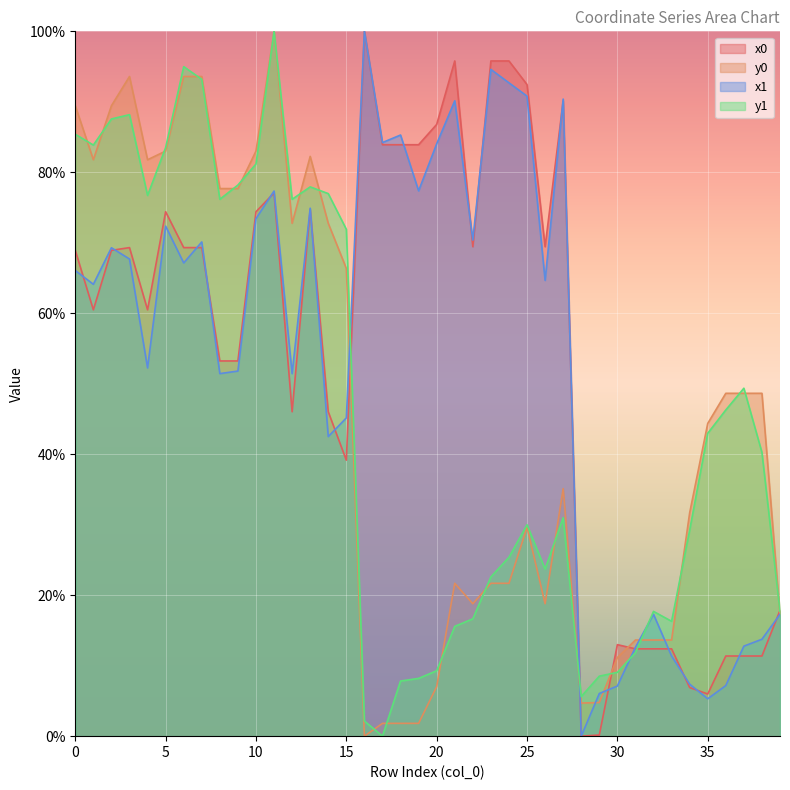

What is the value of the x1 point at the 17th from the left?

100.0